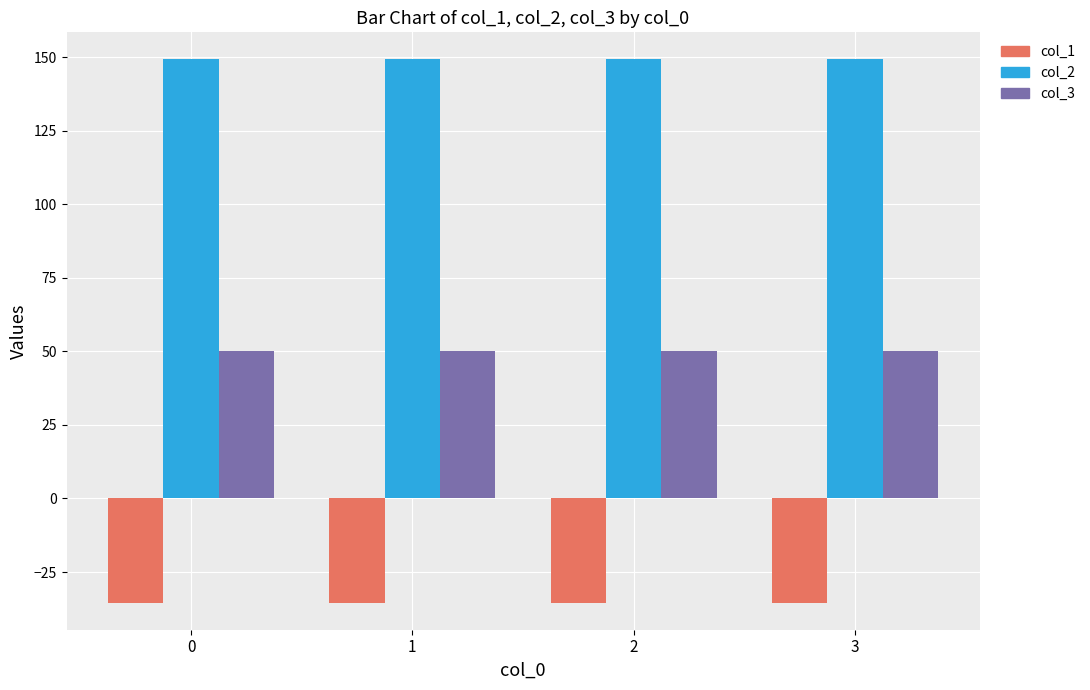

What is the difference between the highest and lowest values at 1?

184.5